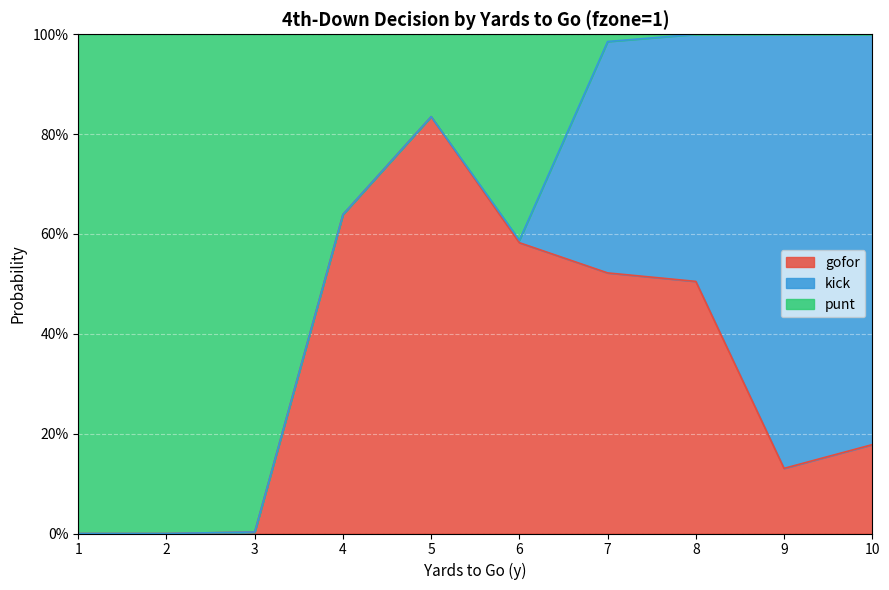

Which series has the widest spread of values?

punt